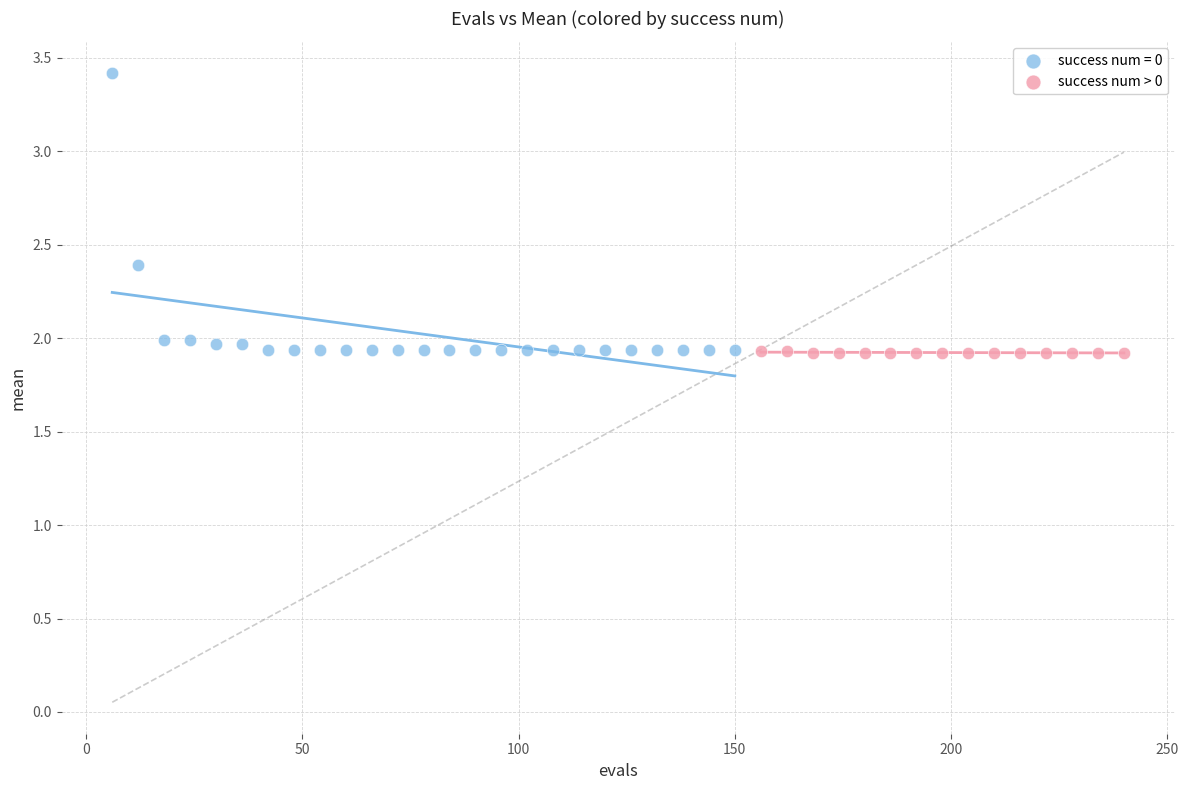

Which series contains the highest Y value?

success num = 0